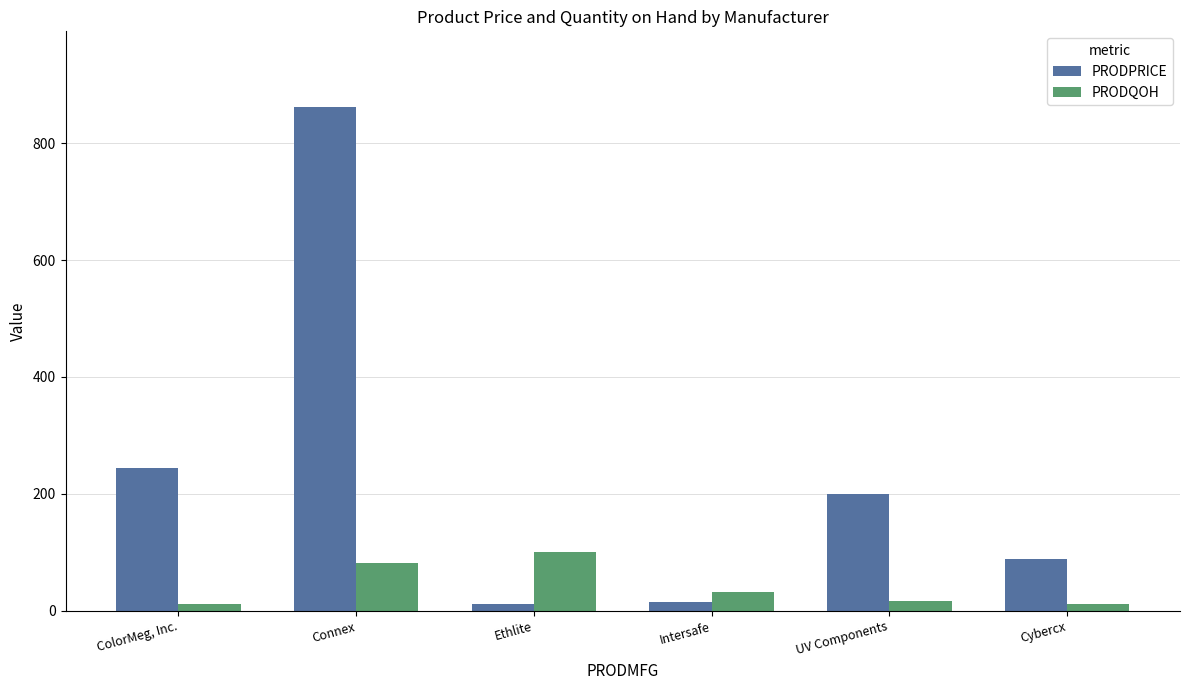

Rank the series at UV Components from highest to lowest value.

PRODPRICE, PRODQOH